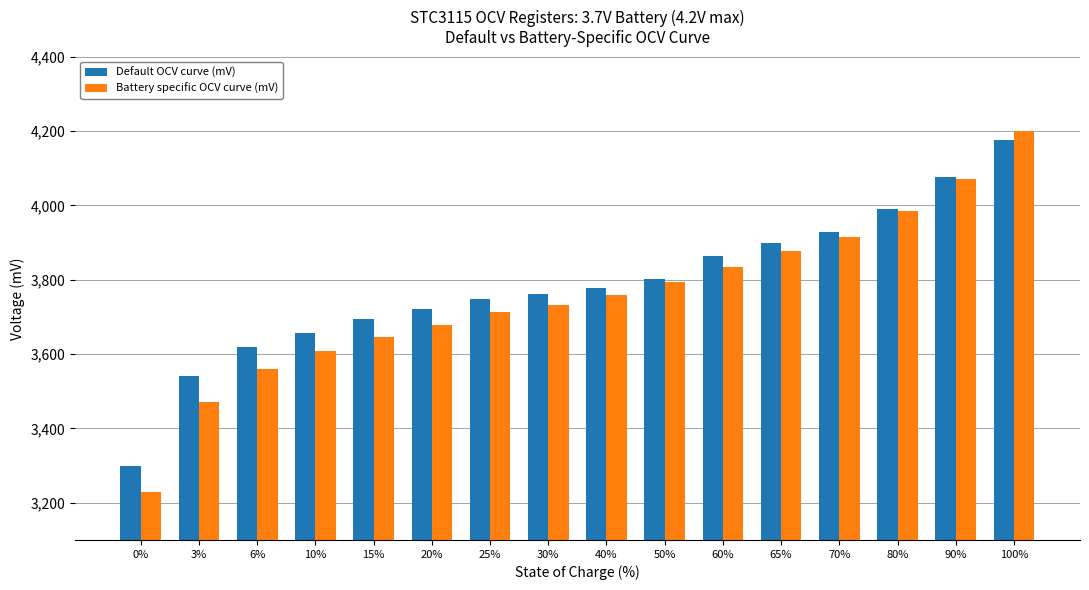

Count the number of data series in this chart.

2